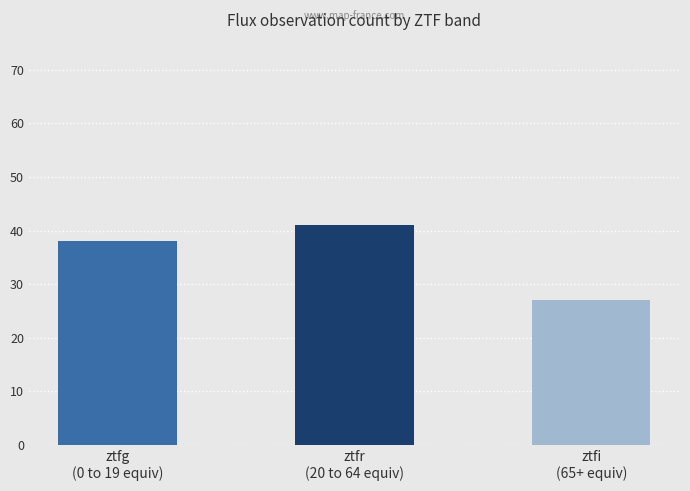

What is the sum of all values?

106